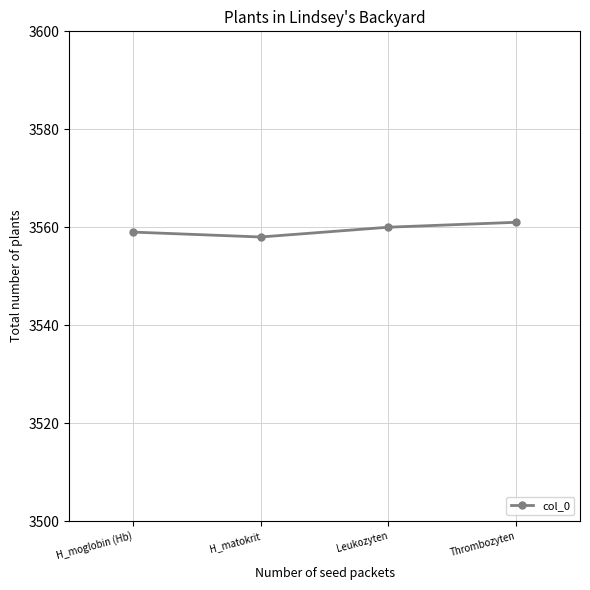

Reading left to right, extract all data points from this chart.

H_moglobin (Hb)=3559	H_matokrit=3558	Leukozyten=3560	Thrombozyten=3561